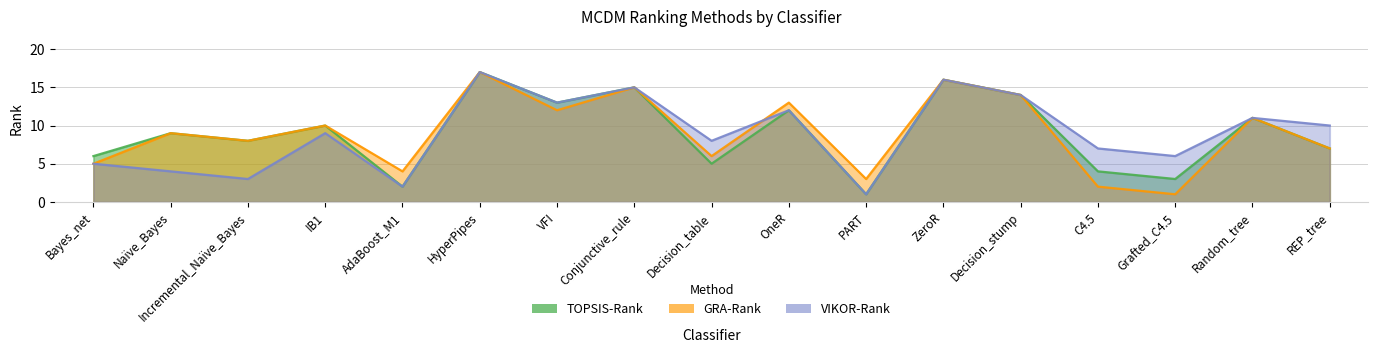

What is the minimum value shown in the chart?

1